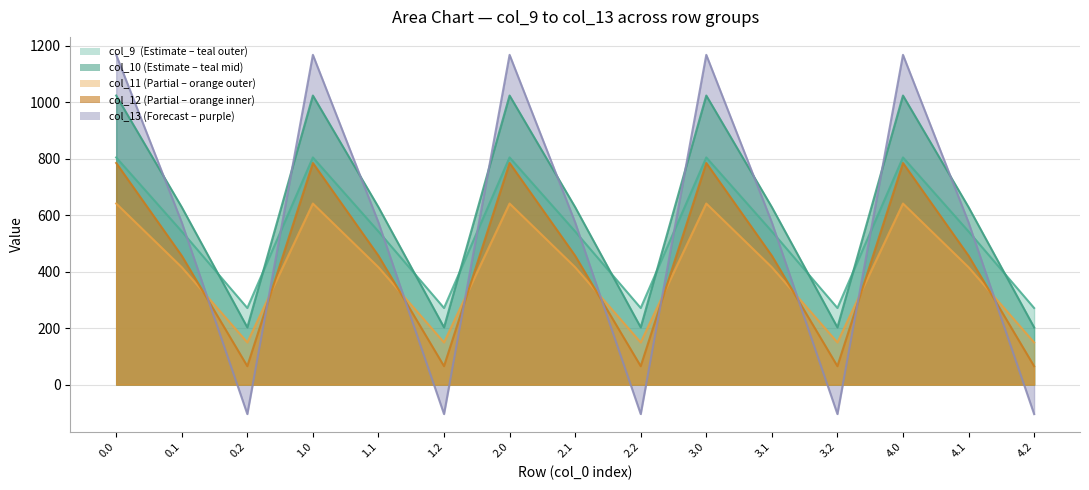

How many data points in col_9 are above 542?

10